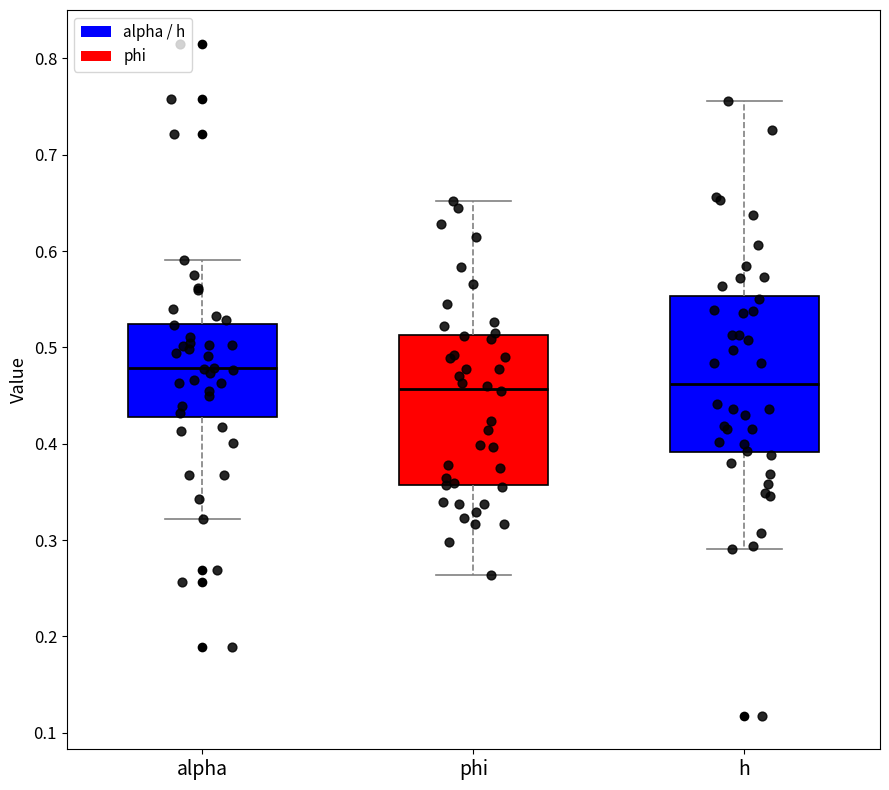

Which box has the highest median line?

alpha